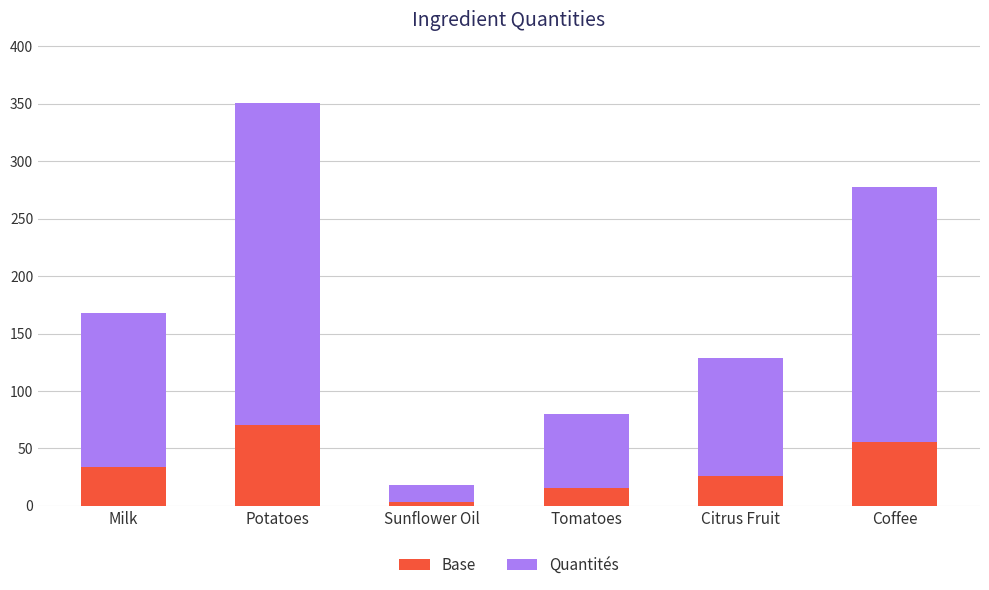

Reading left to right, list the values for the Base series.

33.5	70.1	3.7	15.9	25.8	55.4